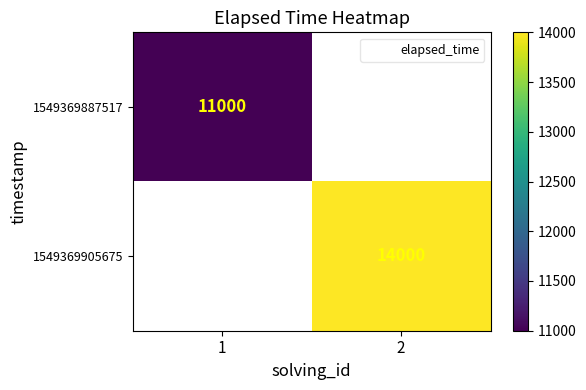

Which label corresponds to the largest value in the chart?

2